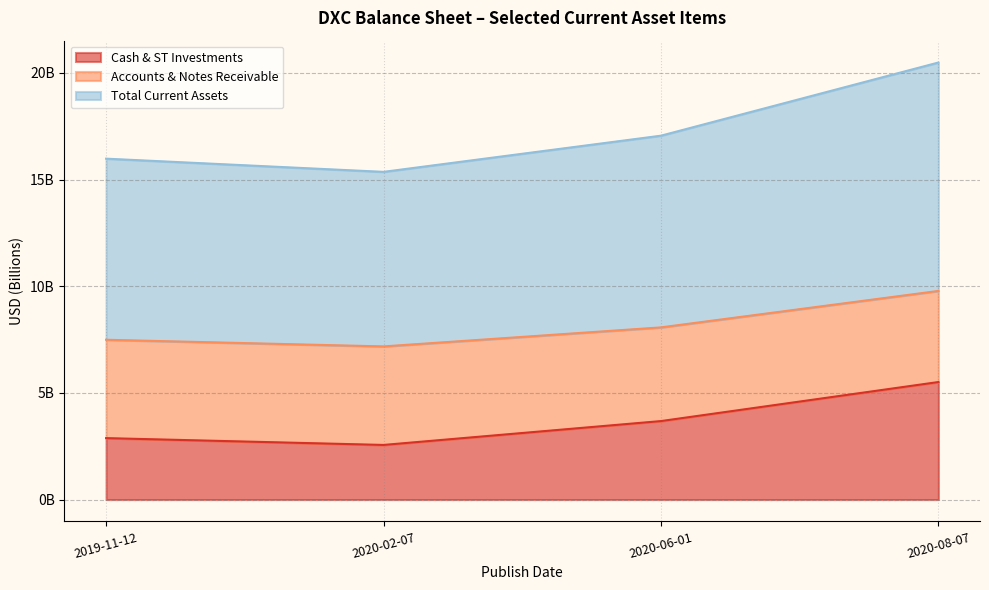

List the labels in order of Cash & ST Investments value, smallest first.

2020-02-07, 2019-11-12, 2020-06-01, 2020-08-07